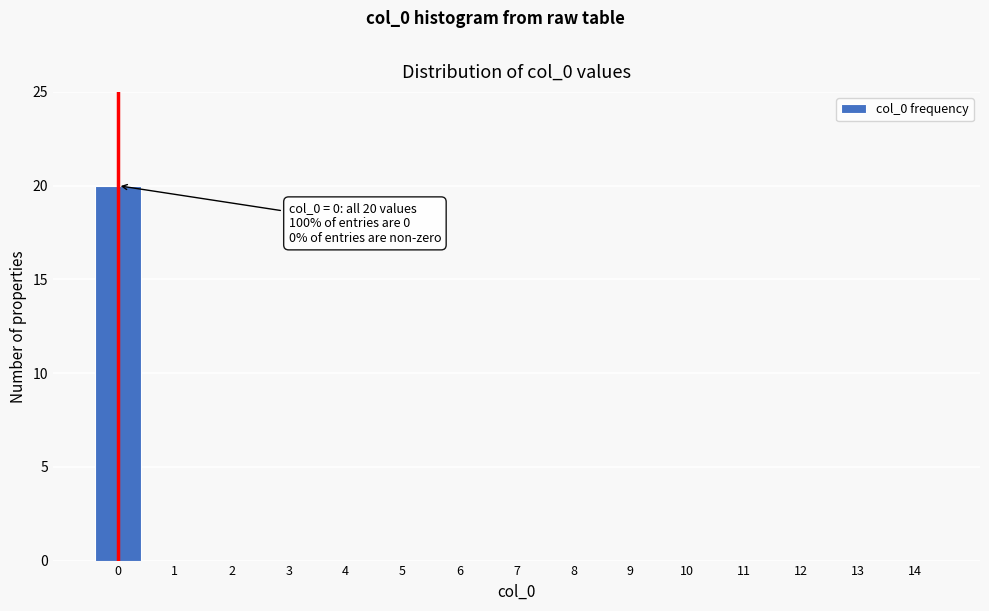

Reading left to right, extract all data points from this chart.

0=20	1=0	2=0	3=0	4=0	5=0	6=0	7=0	8=0	9=0	10=0	11=0	12=0	13=0	14=0